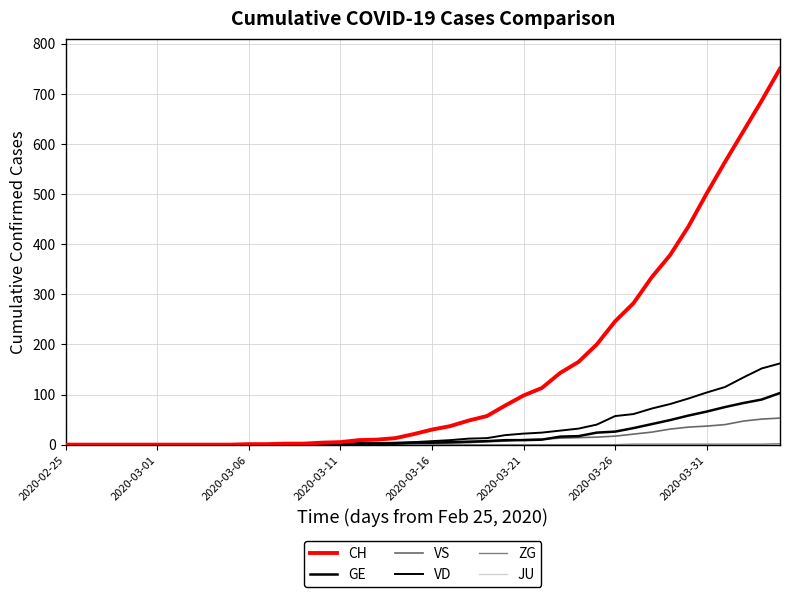

How many lines are shown in the chart?

6